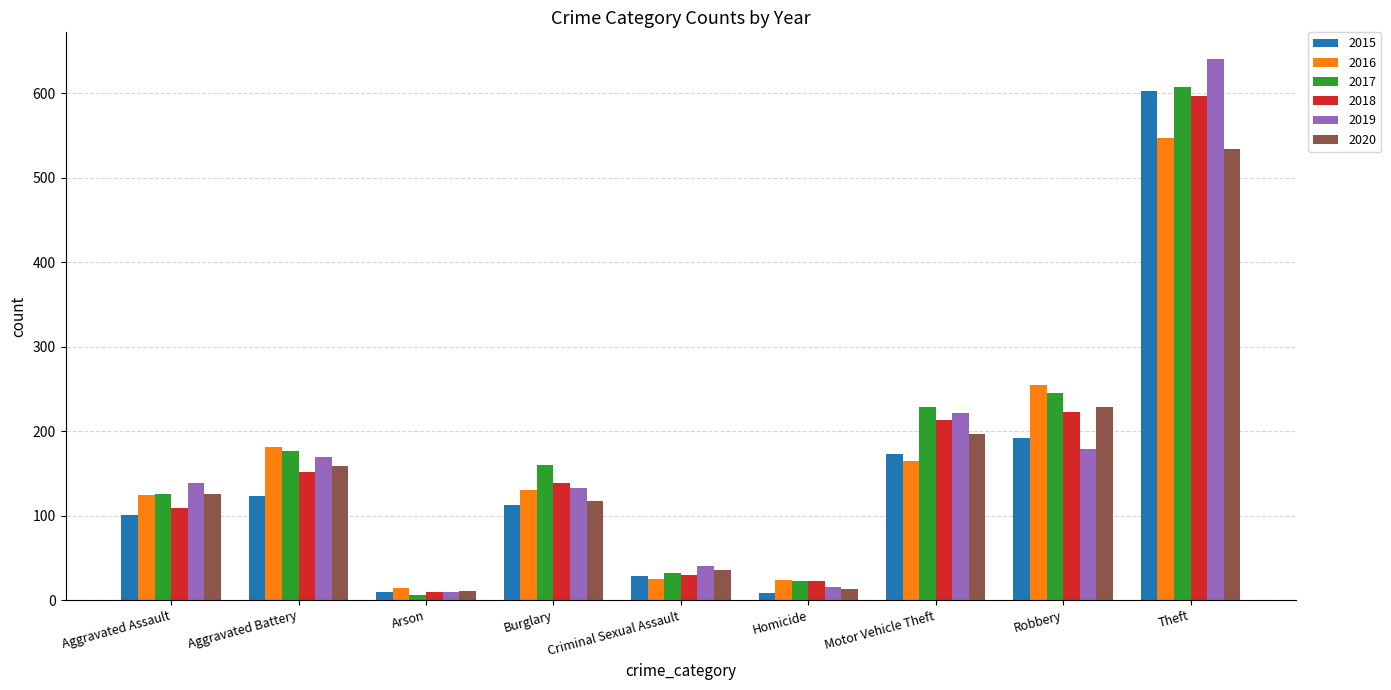

The value of 2015 at Aggravated Assault is 101. True or false?

True